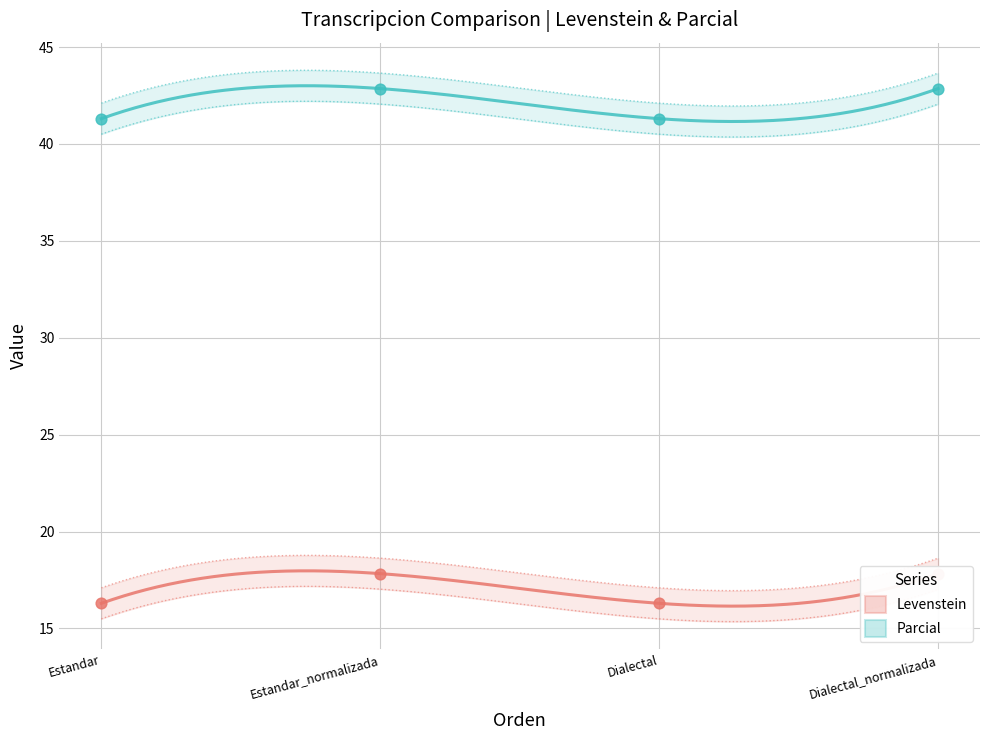

At how many categories does at least one series exceed 38?

4